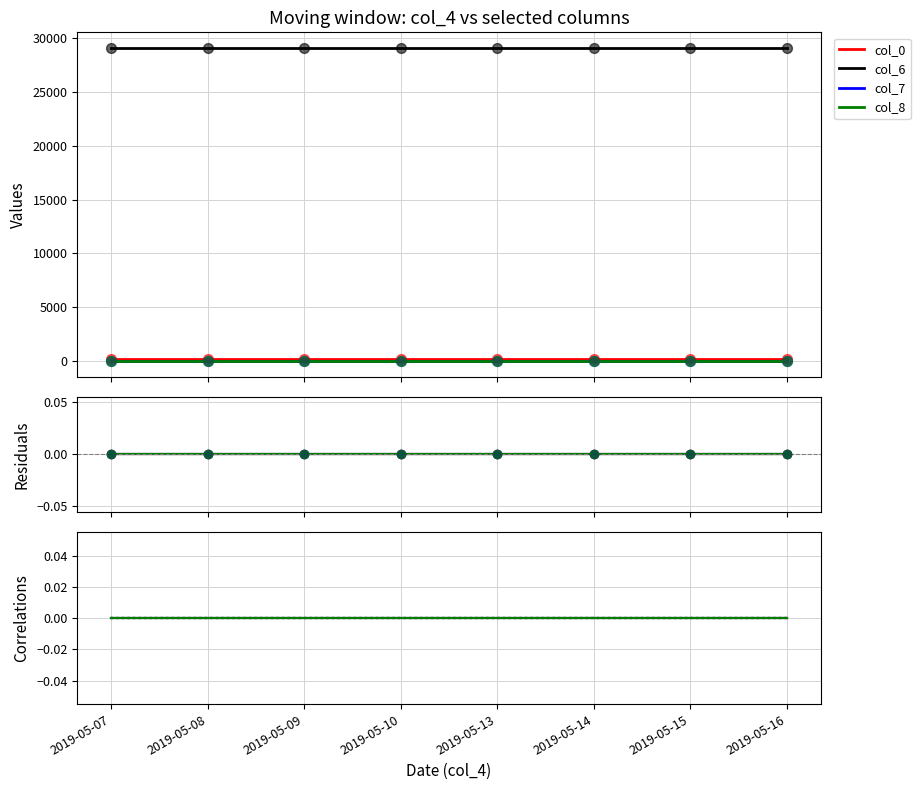

What are all the series names shown in the legend?

col_0, col_6, col_7, col_8